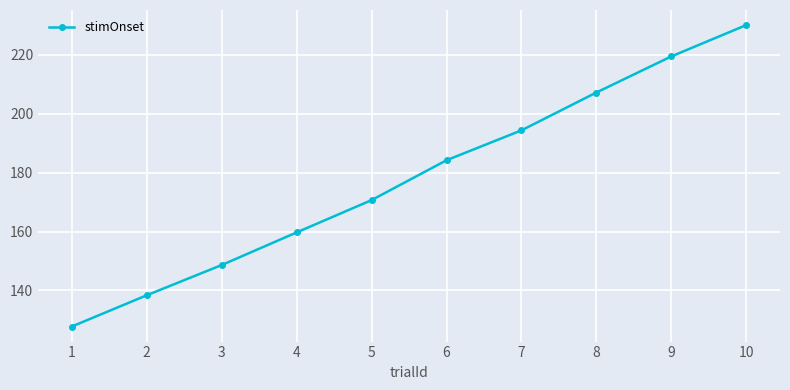

Rank the categories by value from lowest to highest.

1, 2, 3, 4, 5, 6, 7, 8, 9, 10